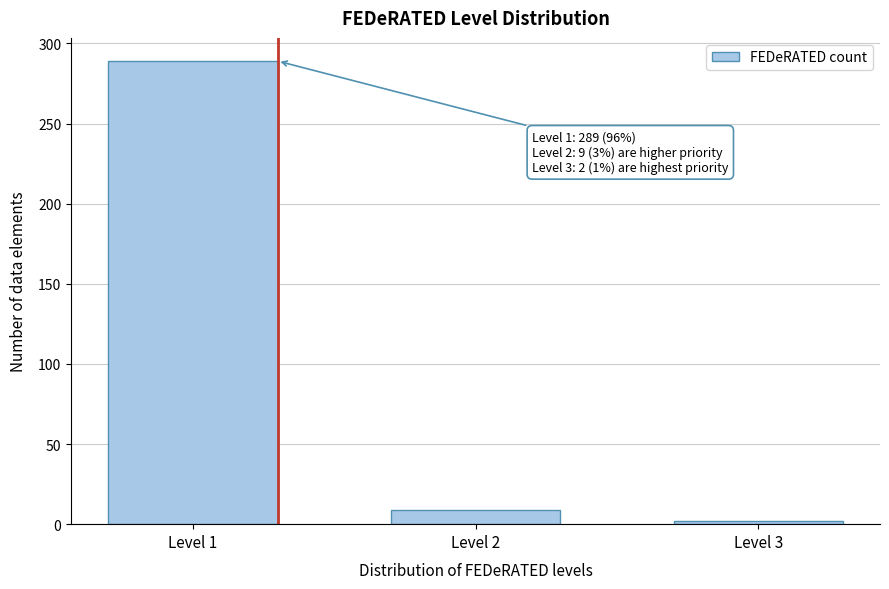

Reading left to right, transcribe all the data shown in this chart.

289	9	2